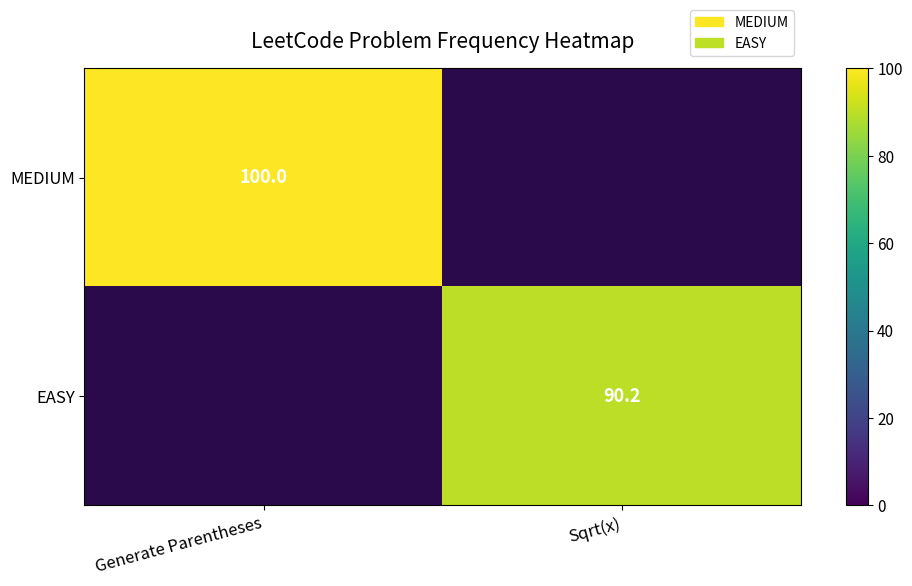

Is the value of EASY at Sqrt(x) greater than the value of MEDIUM at Generate Parentheses?

No